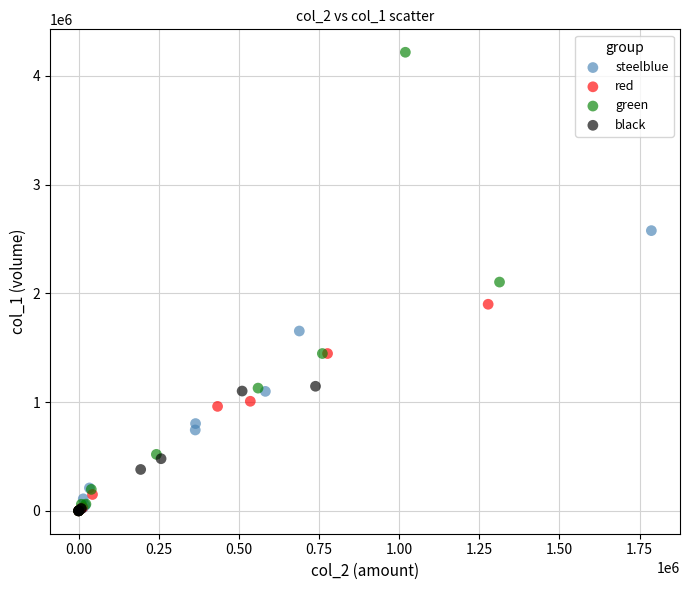

What are all the series names shown in the legend?

steelblue, red, green, black